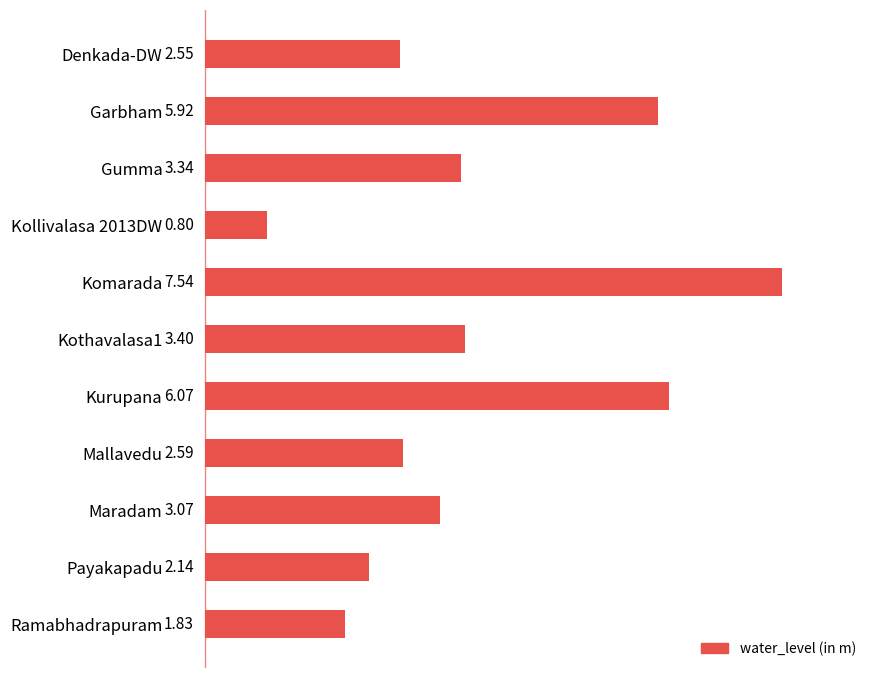

Between Denkada-DW and Maradam, which is larger?

Maradam